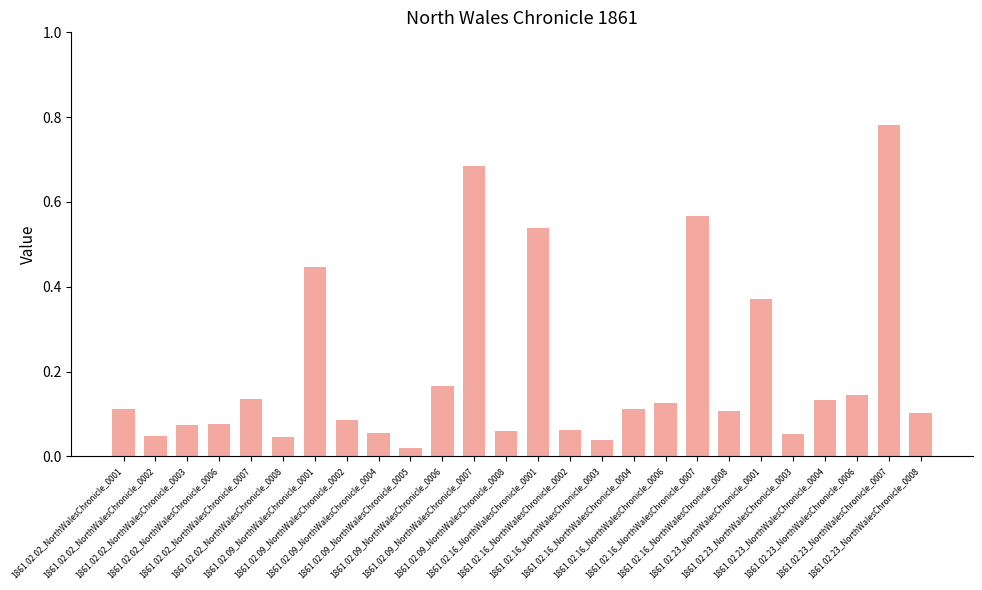

How many bars are there in total?

26